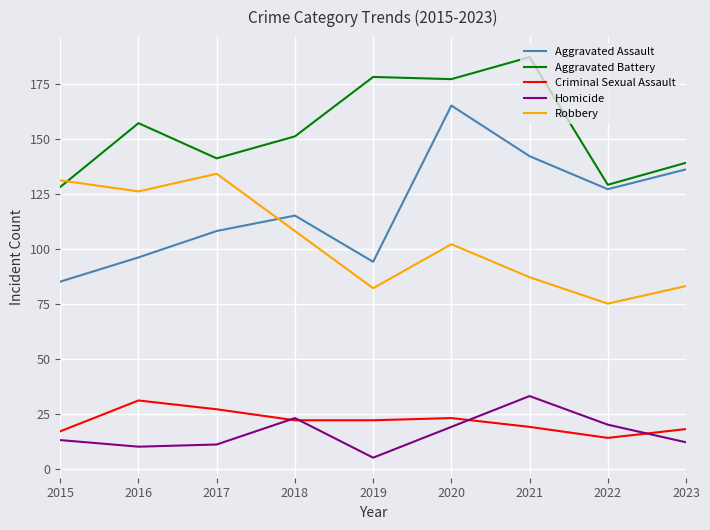

What is the difference between the highest and lowest values at 2021?

168